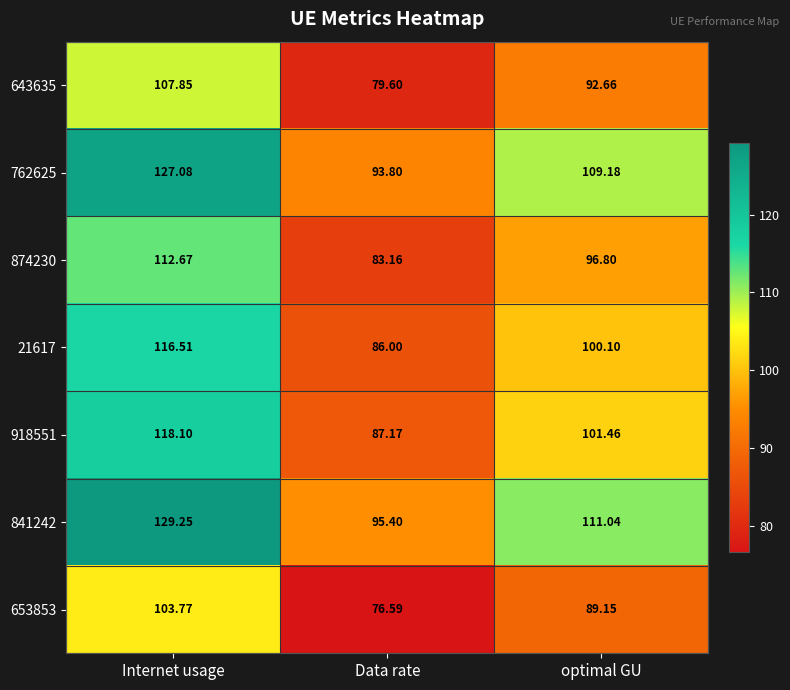

List the series in order of their peak value, highest first.

841242, 762625, 918551, 21617, 874230, 643635, 653853